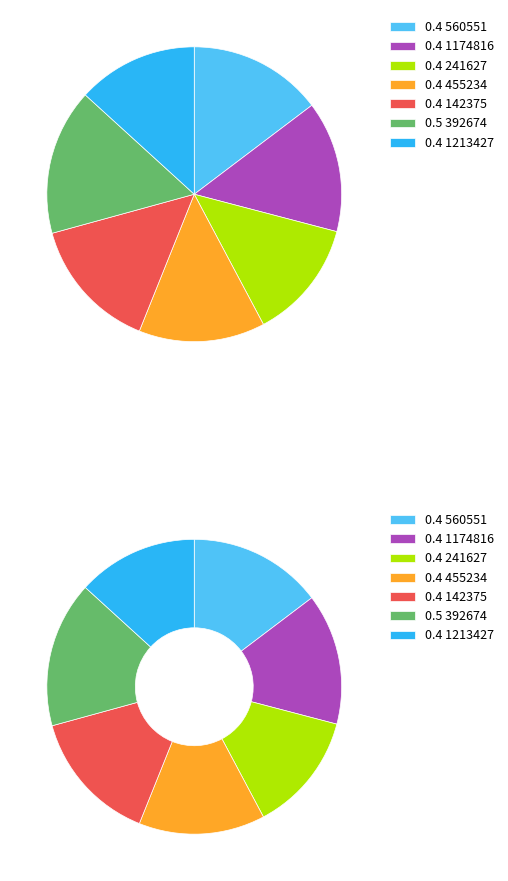

Rank the categories by value from lowest to highest.

241627, 1213427, 455234, 1174816, 142375, 560551, 392674